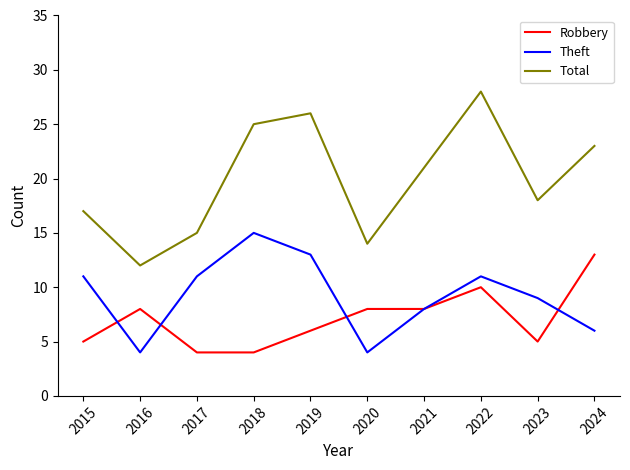

Which series has the largest range (max minus min)?

Total